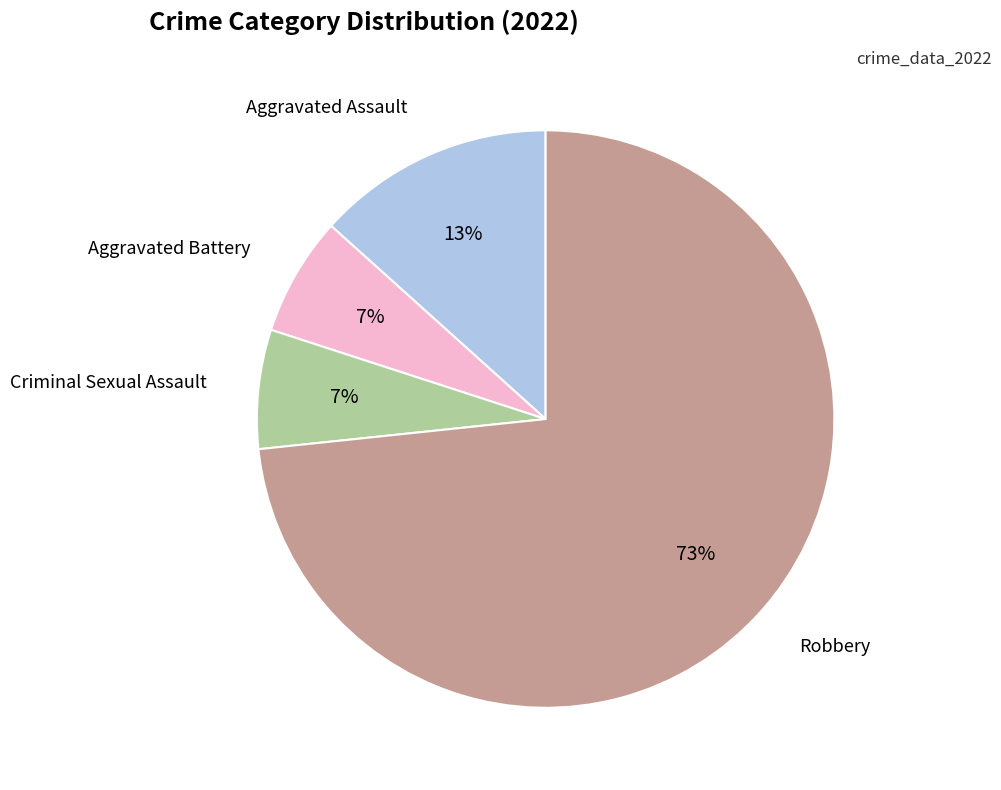

What percentage is the Aggravated Assault slice, to the nearest percent?

13%